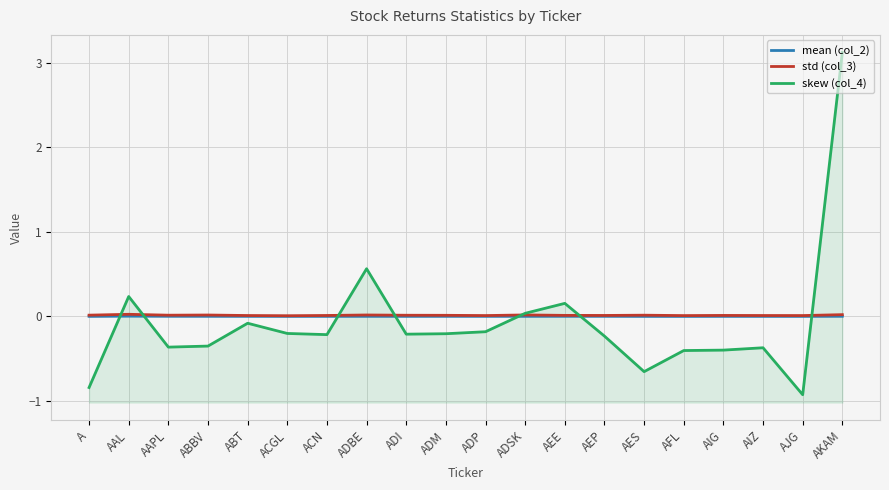

The value of mean (col_2) at AIZ is 0.0. True or false?

True